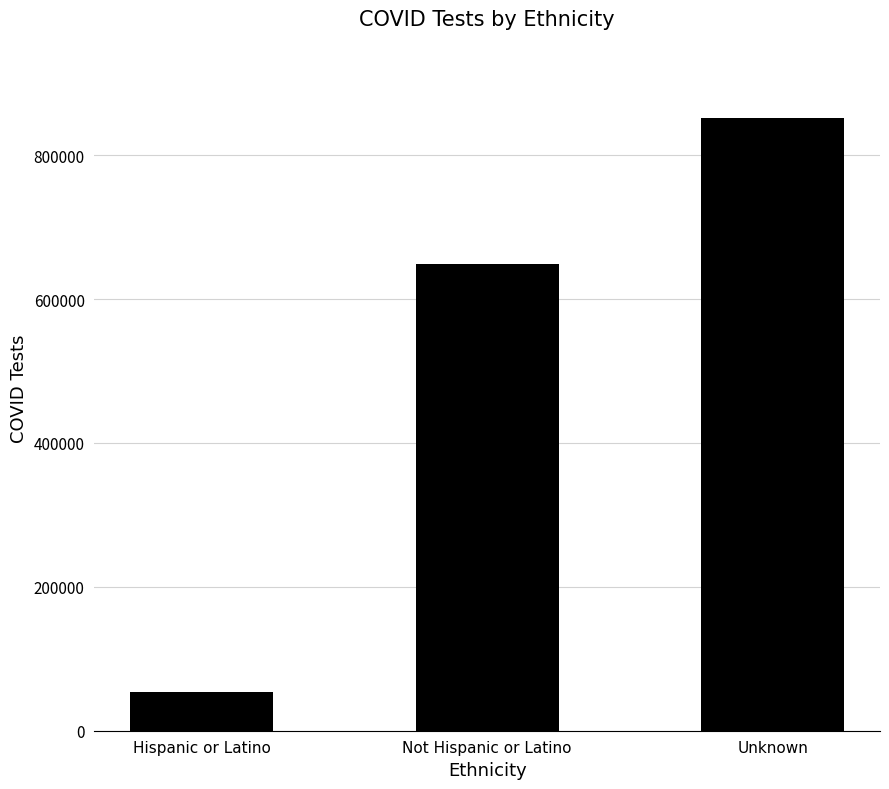

Reading right to left, transcribe all the data shown in this chart.

851779	649388	54270